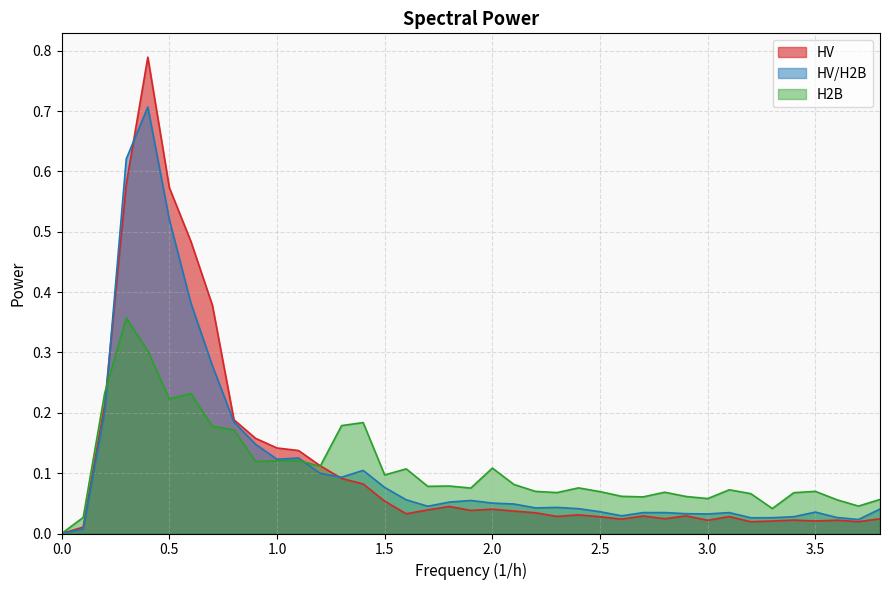

Is the value of H2B at 3.6 greater than the value of HV at 3.7?

Yes